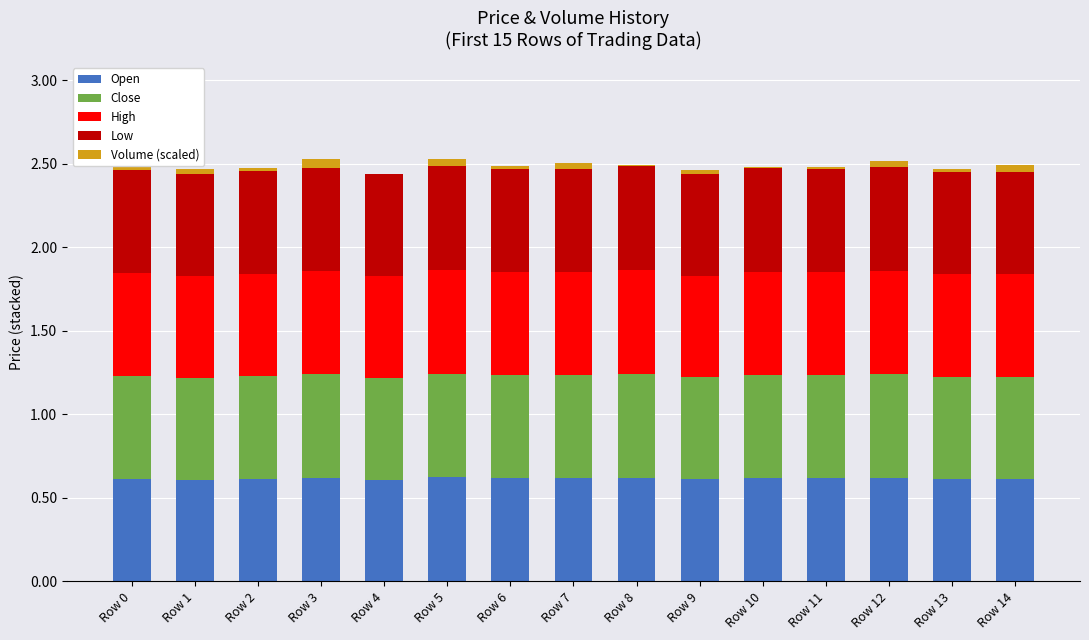

What is the sum of all Open values?

9.2